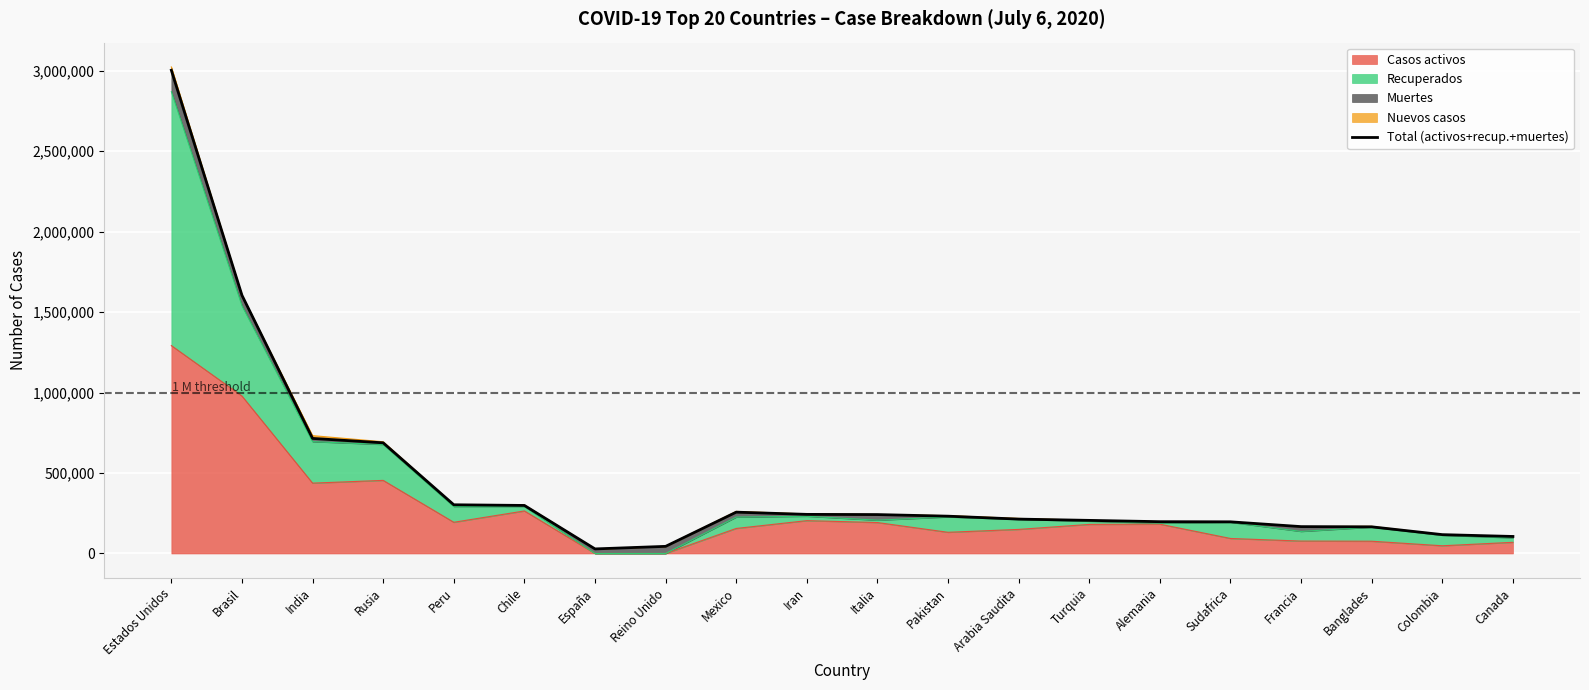

What is the sum of the values at Rusia and Pakistan?

919680